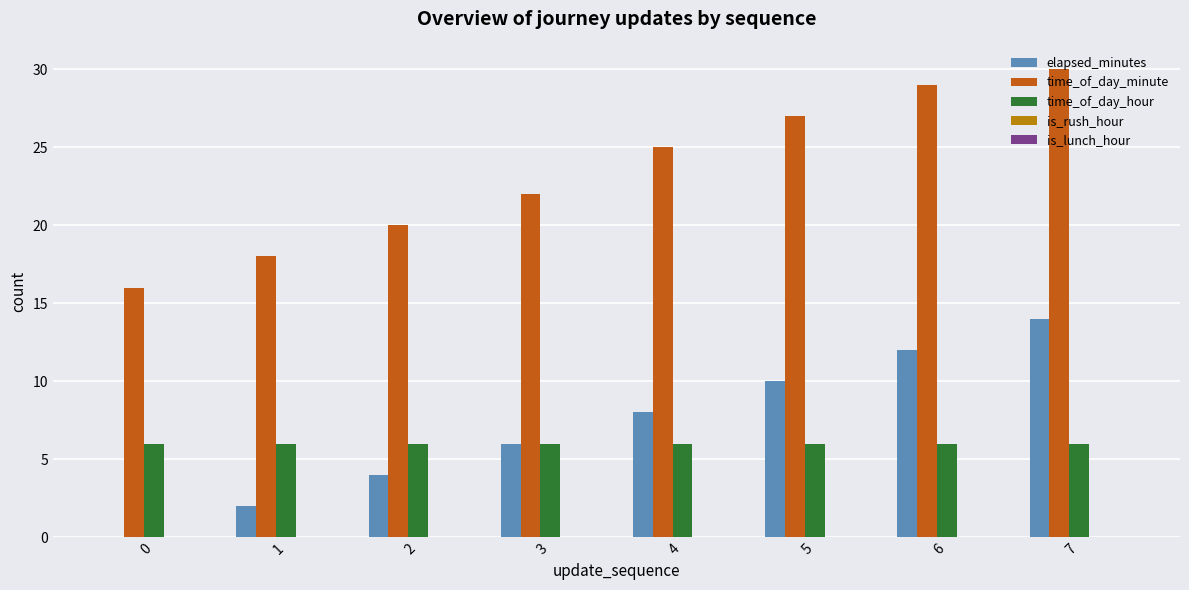

At which category does the chart reach its peak across all series?

7